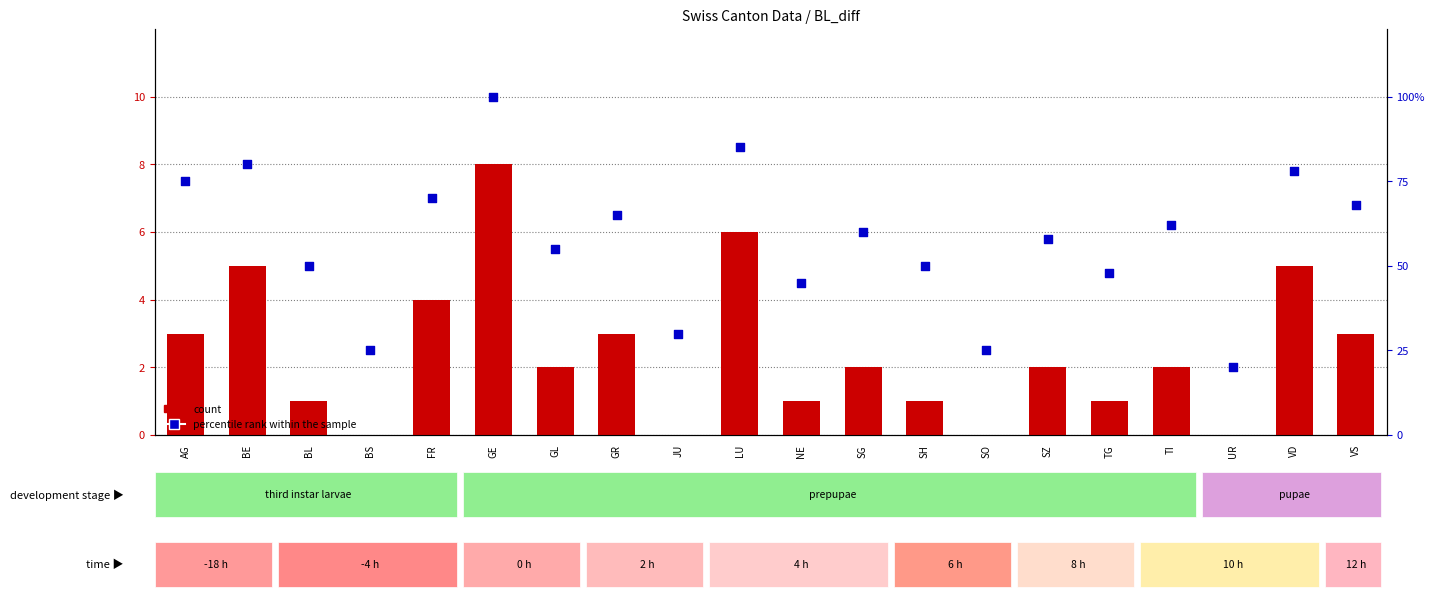

Which series has the widest spread of Y values?

percentile rank within the sample